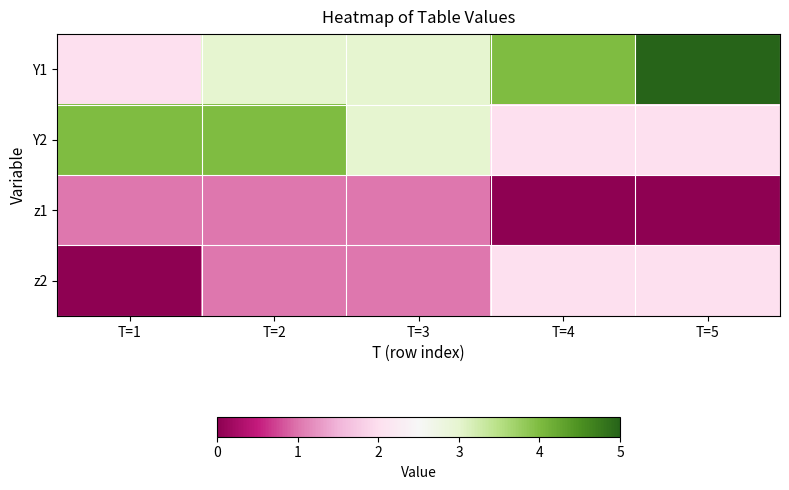

Which series has the largest range (max minus min)?

Y1